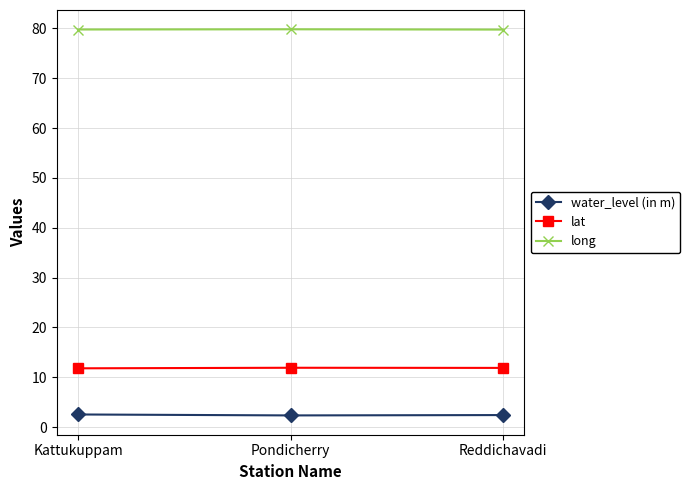

What is the total value across all series at Kattukuppam?

94.1